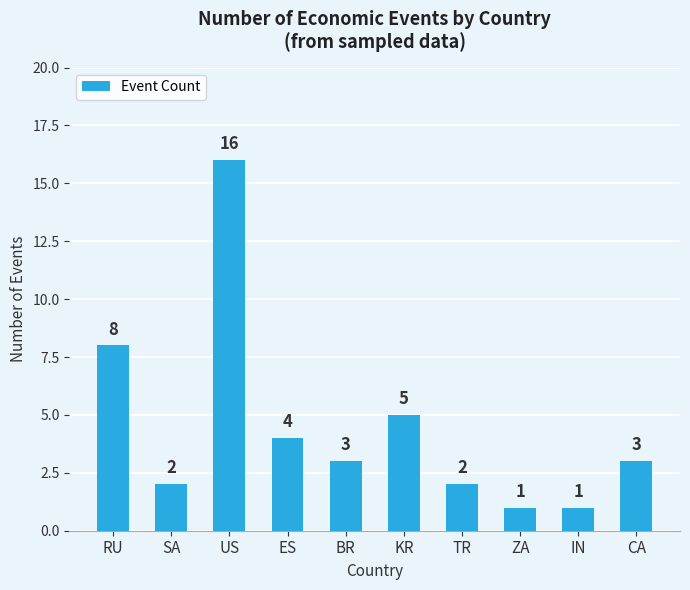

Count the number of data series in this chart.

1